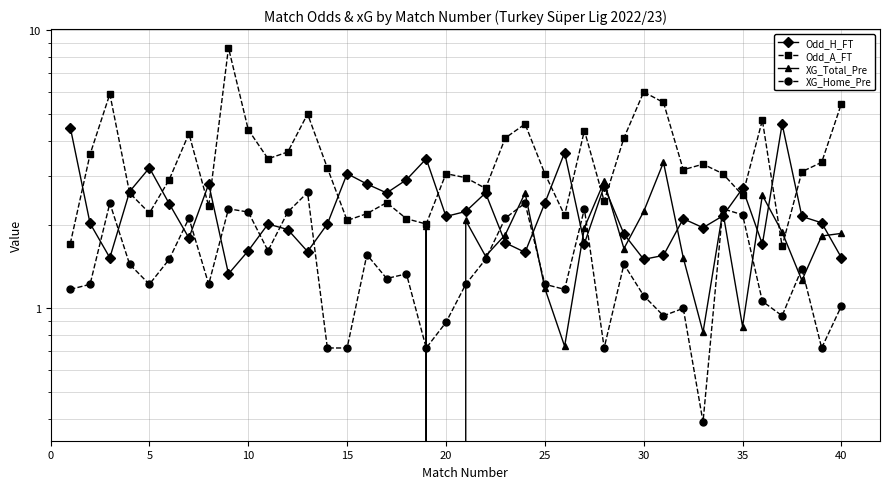

At how many categories does at least one series exceed 8?

1